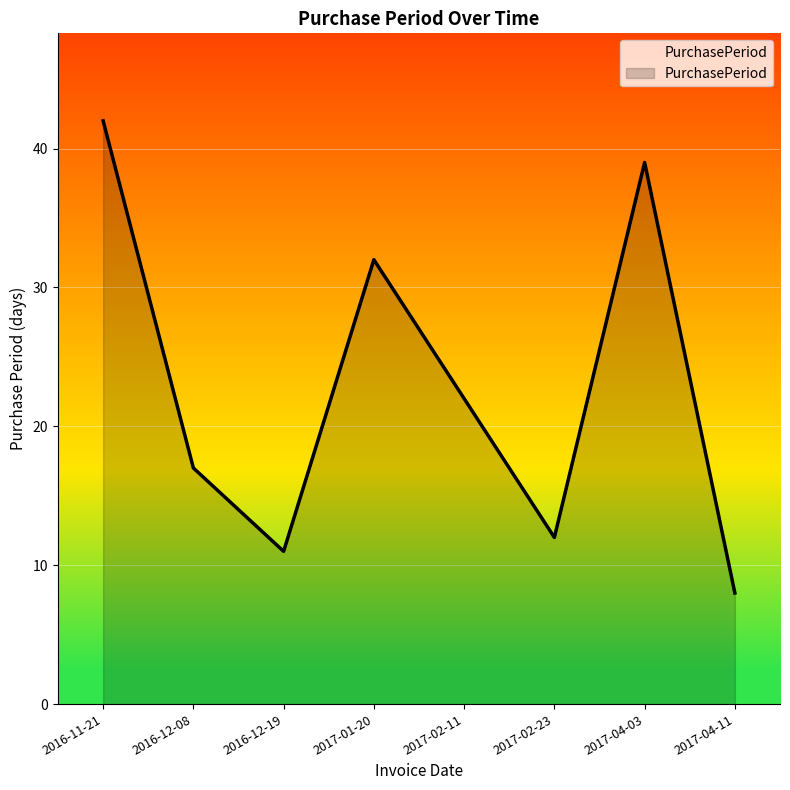

What is the sum of the values at 2017-04-11 and 2017-02-23?

20